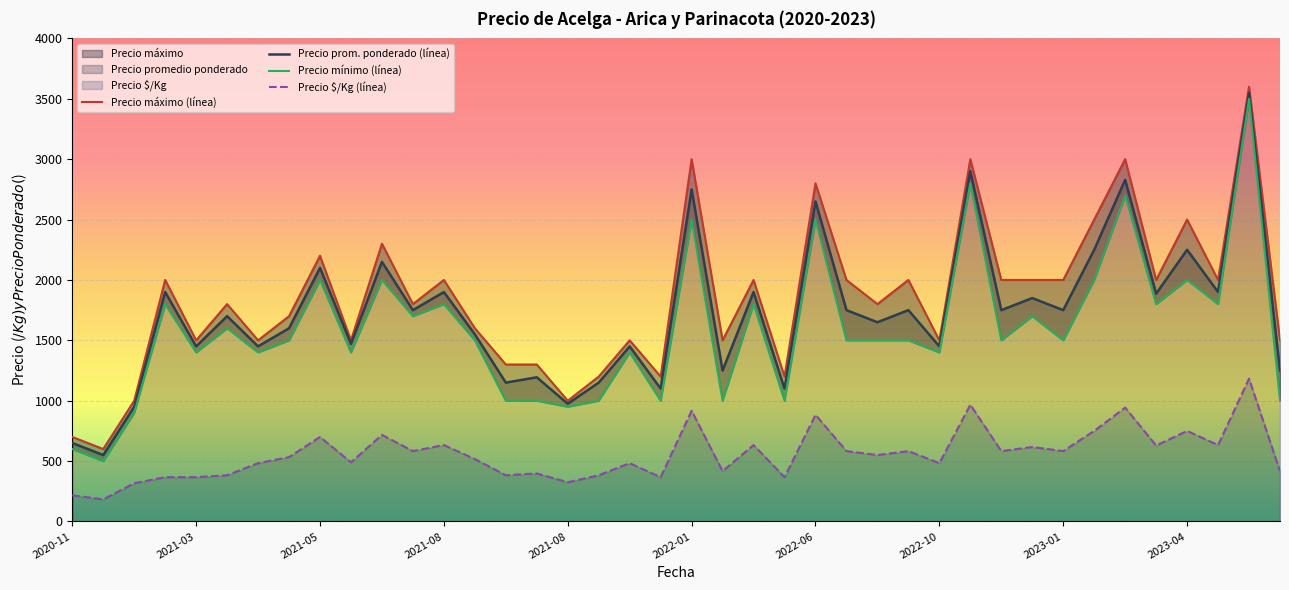

Is it true that Precio $/Kg (línea) equals 982 at 2023-01?

False